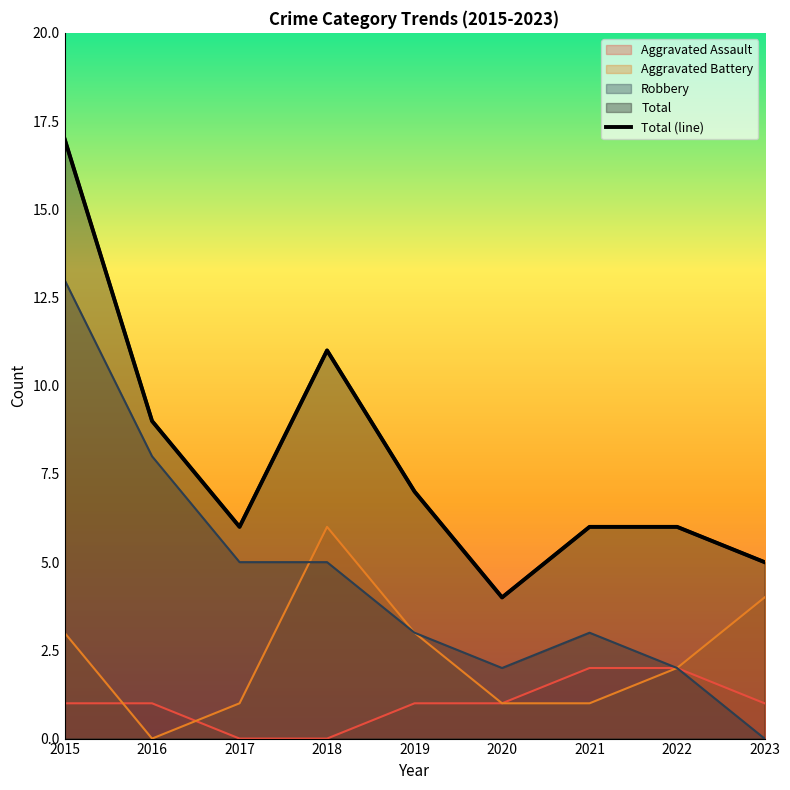

What is the sum of the Aggravated Battery values at 2018 and 2019?

9